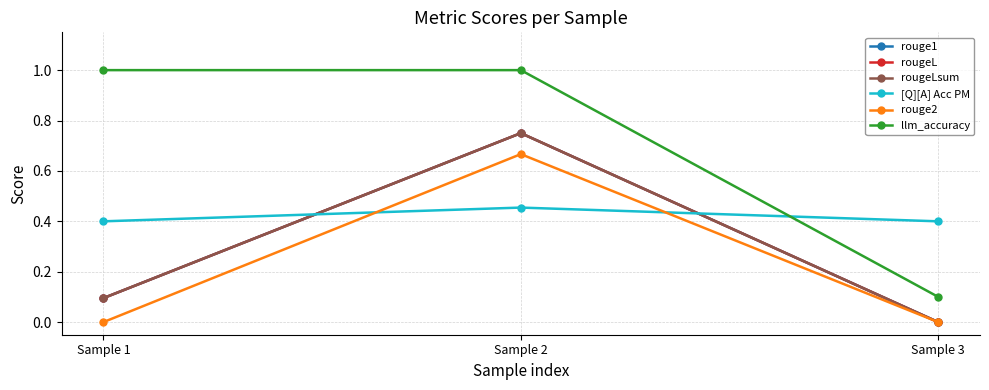

Is this an area chart (filled region under the line)?

No